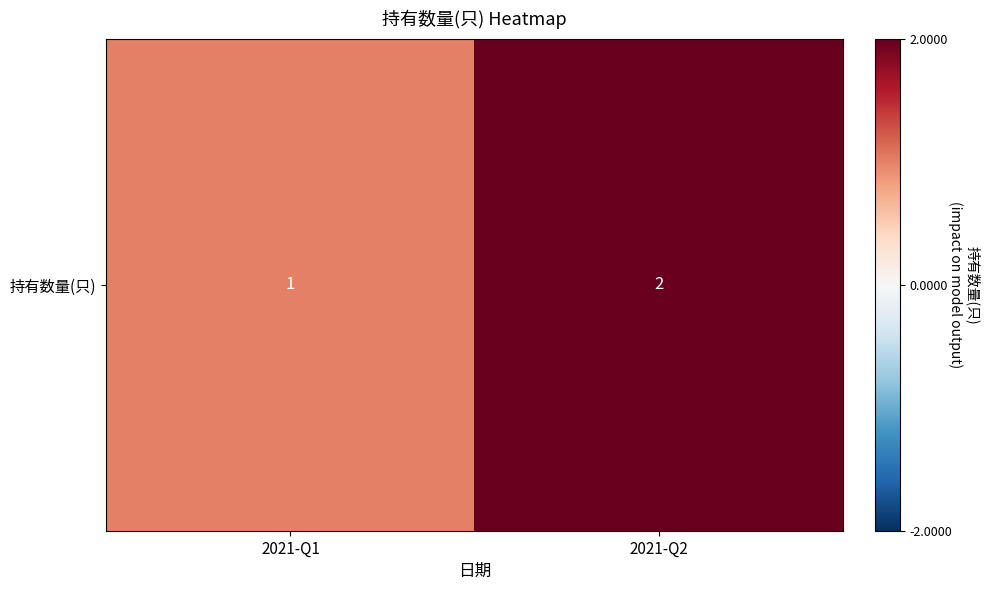

What is the ratio of the value at 2021-Q1 to the value at 2021-Q2?

0.5